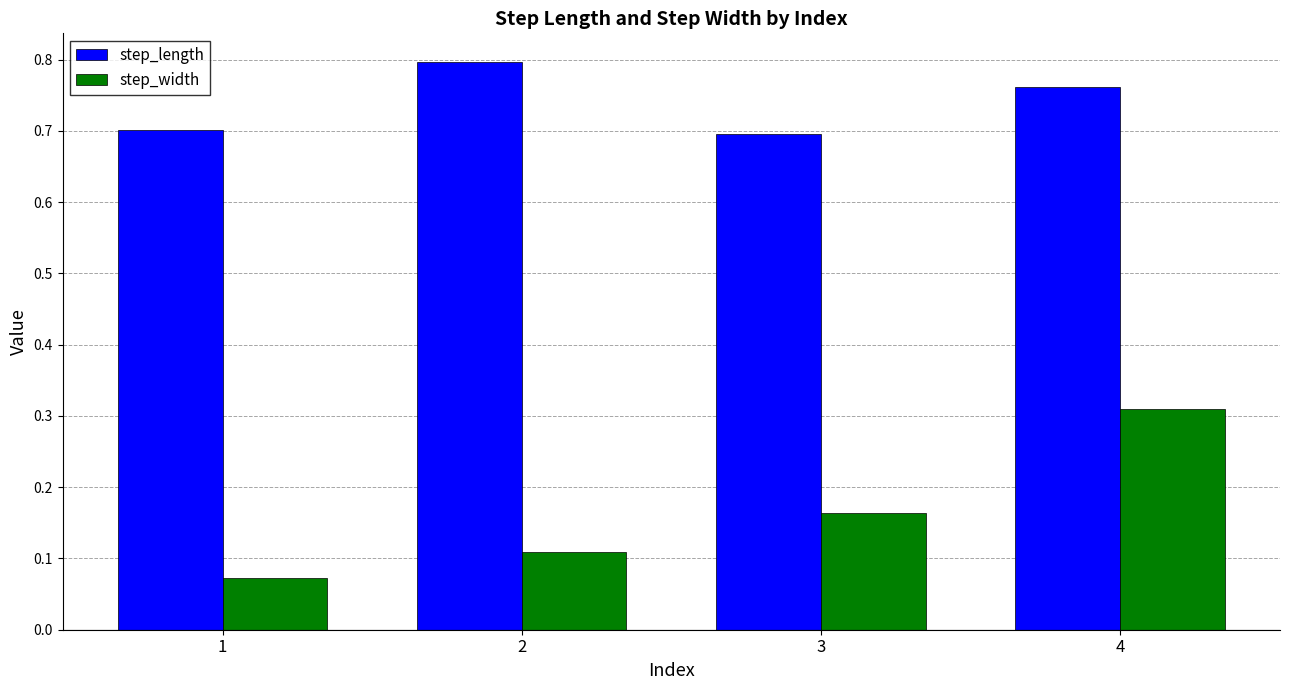

How many step_length values are between 0 and 1?

4